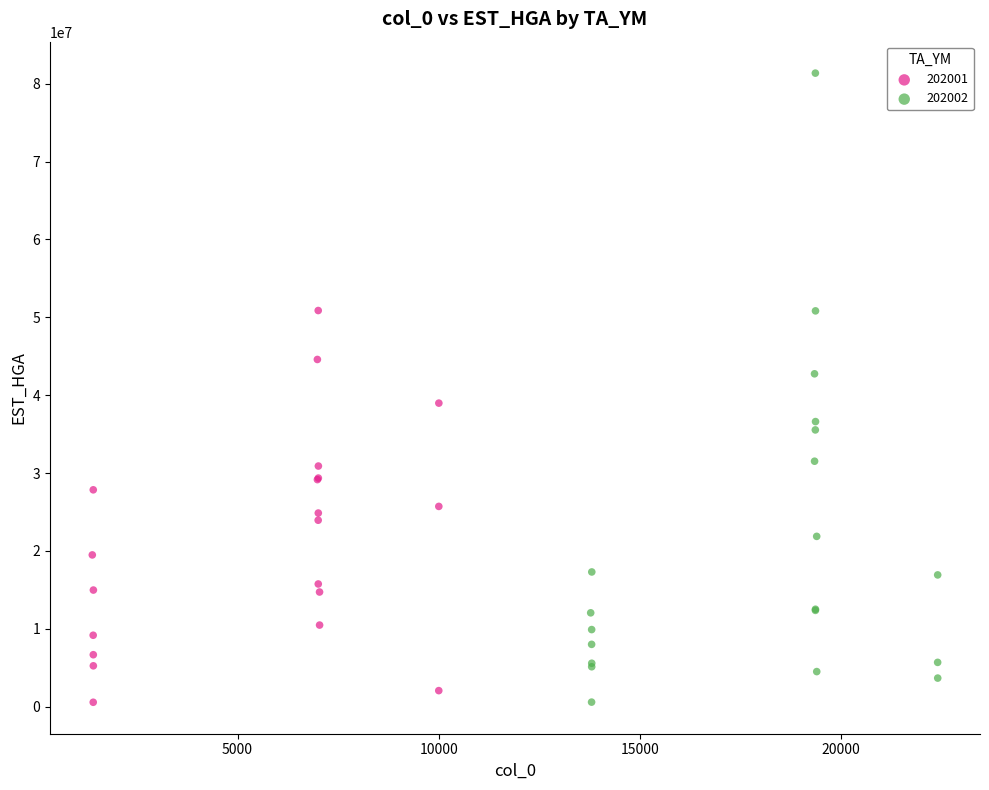

Which series contains the highest Y value?

202002